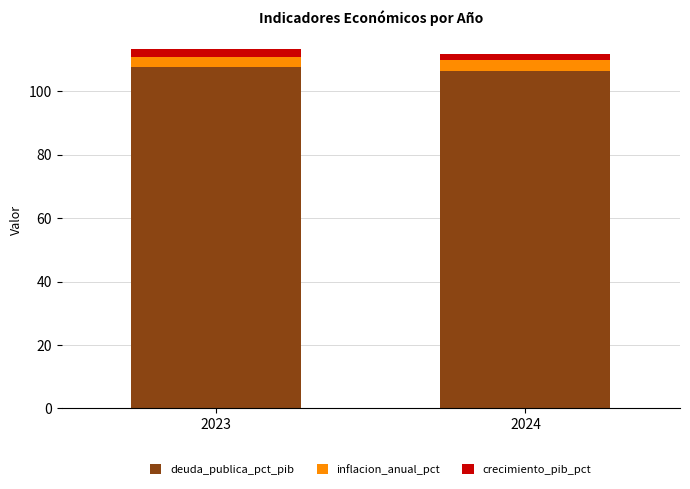

Count the number of categories in the chart.

2